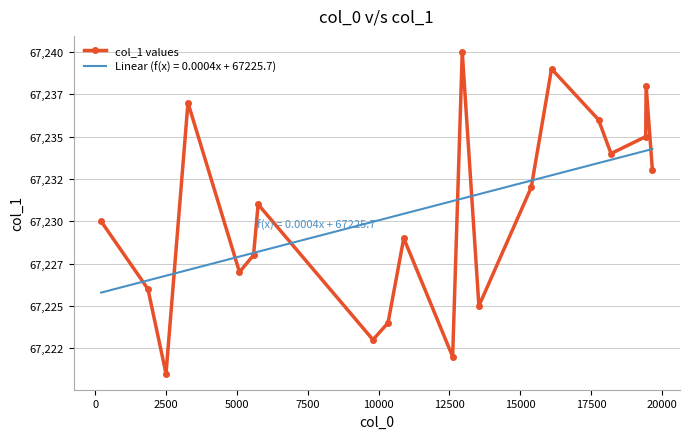

Reading left to right, list all the values displayed in this chart.

67230	67226	67221	67237	67227	67228	67231	67223	67224	67229	67222	67240	67225	67232	67239	67236	67234	67235	67238	67233